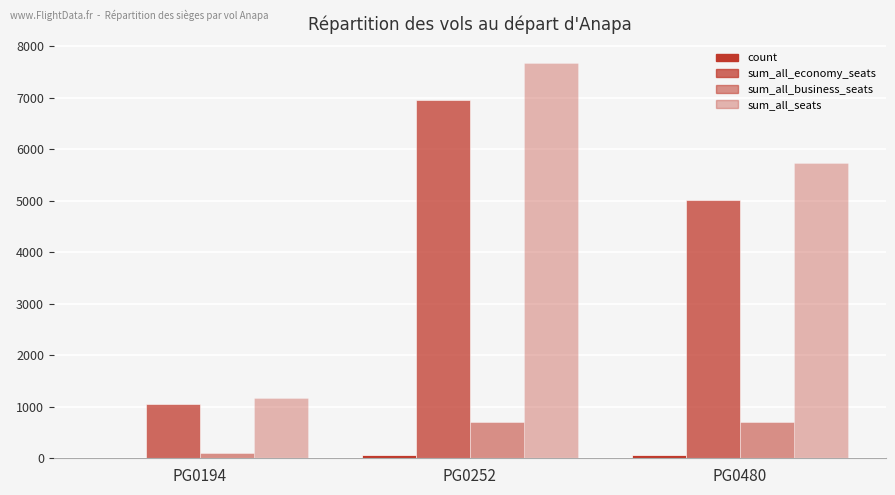

What is the value of the count bar at the 3rd from the left?

59